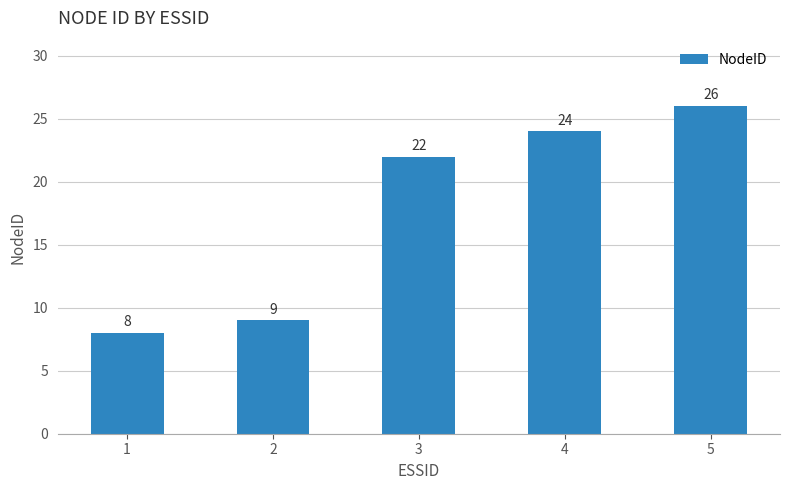

What is the difference between the values at 3 and 5?

4